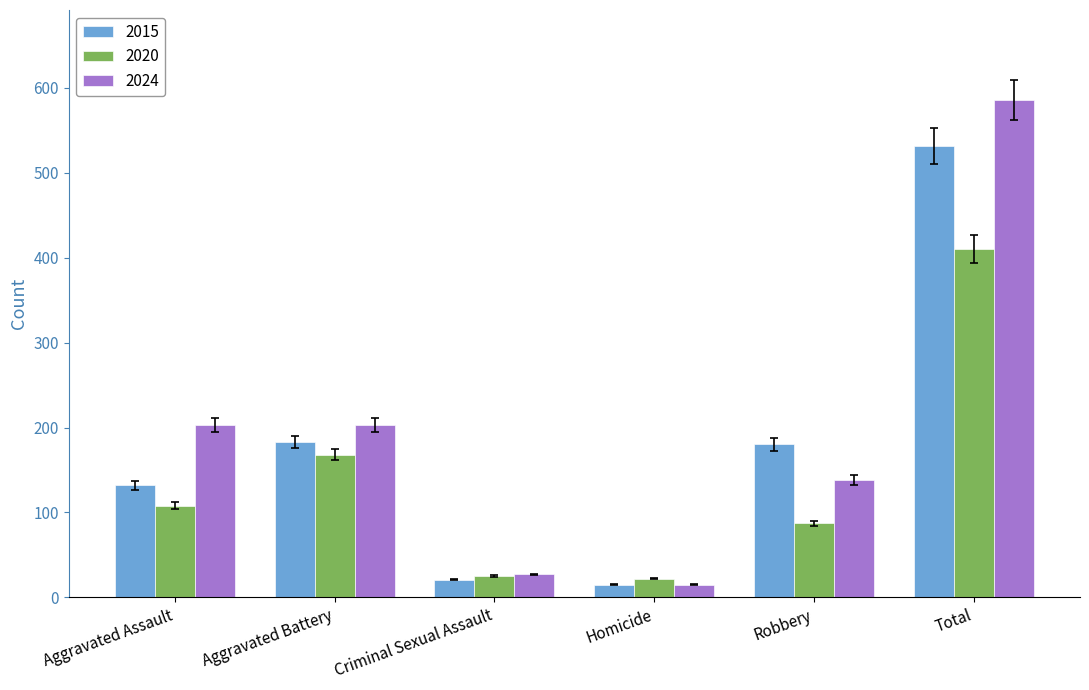

How many bars are there in each group?

3